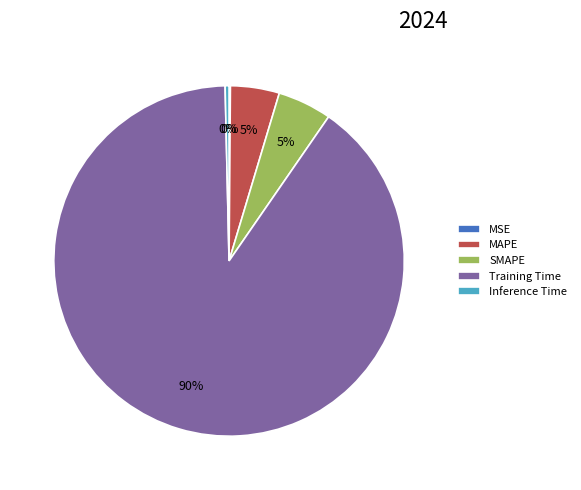

Do Training Time and MAPE together represent more than half of the pie?

Yes